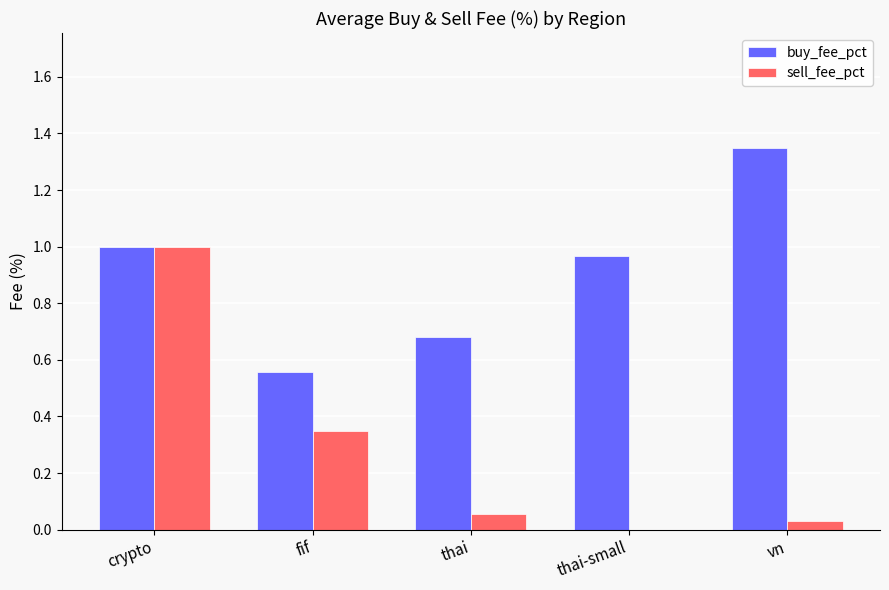

True or false: sell_fee_pct has a value of 0.0 at thai-small.

True